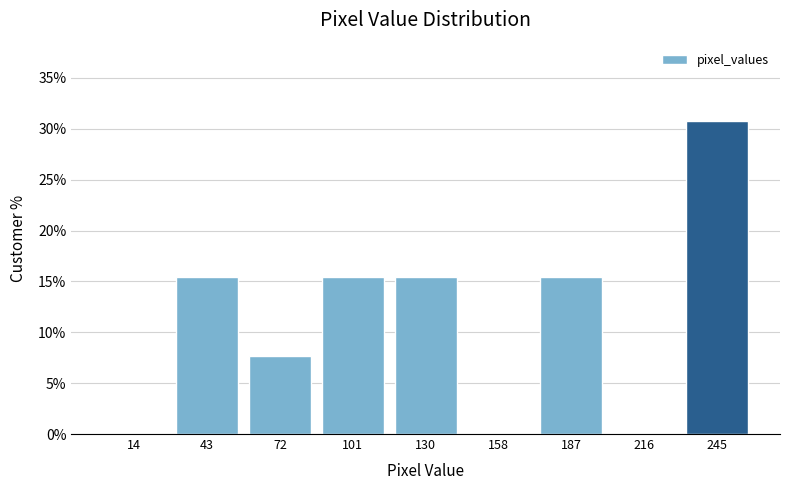

Reading left to right, transcribe this chart: for each bar, give the range it covers on the x-axis and its height. Neither the bar edges nor the heights are printed on the chart, so give them approximately, as read against the axes.

0 to 30: 0
30 to 60: 15.5
60 to 85: 7.5
85 to 115: 15.5
115 to 145: 15.5
145 to 175: 0
175 to 200: 15.5
200 to 230: 0
230 to 260: 31.0